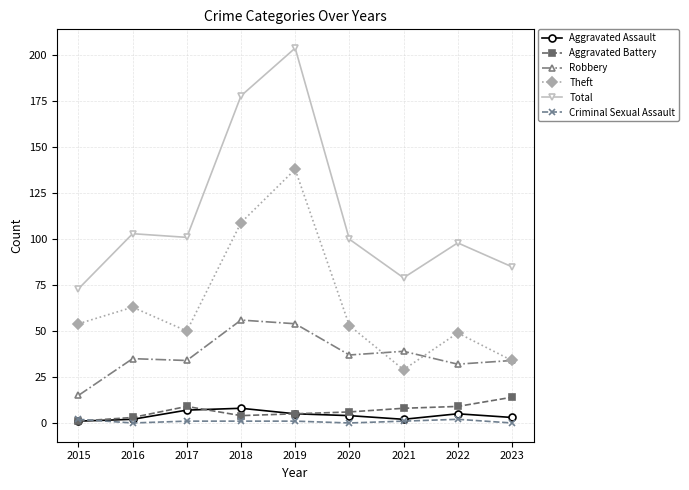

Where does the Aggravated Battery series first go above 6?

2017